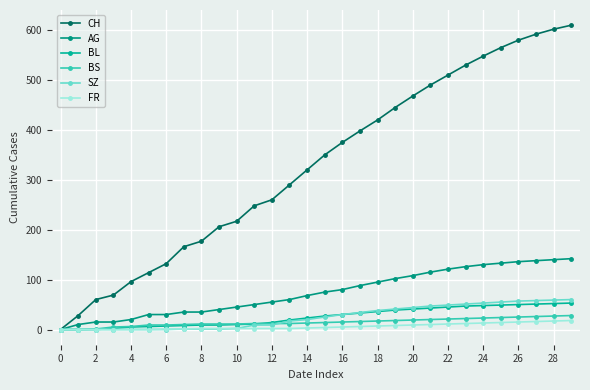

Count the number of categories in the chart.

30